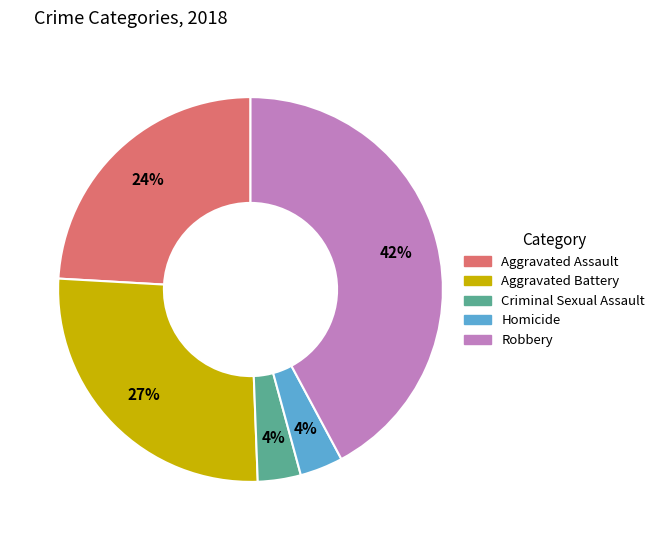

Combined, do Homicide and Criminal Sexual Assault account for over 50%?

No